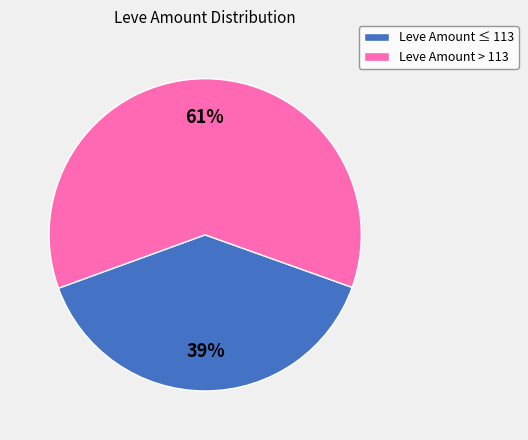

Is the sum of Leve Amount > 113 and Leve Amount ≤ 113 greater than half?

Yes